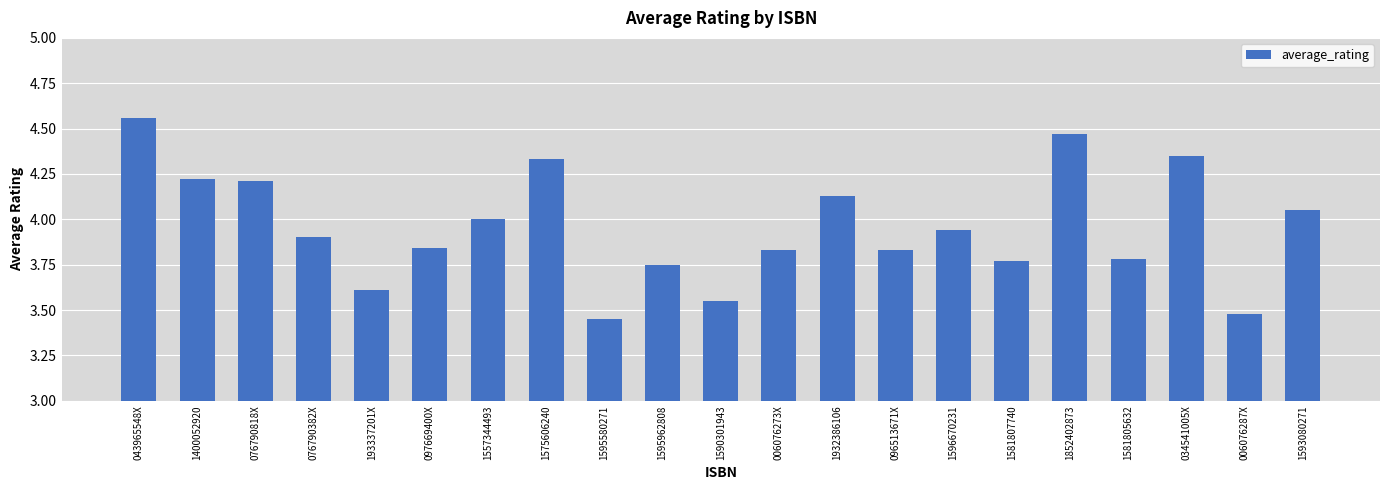

Approximately how many times larger is the value at 076790382X compared to 1590301943?

1.1